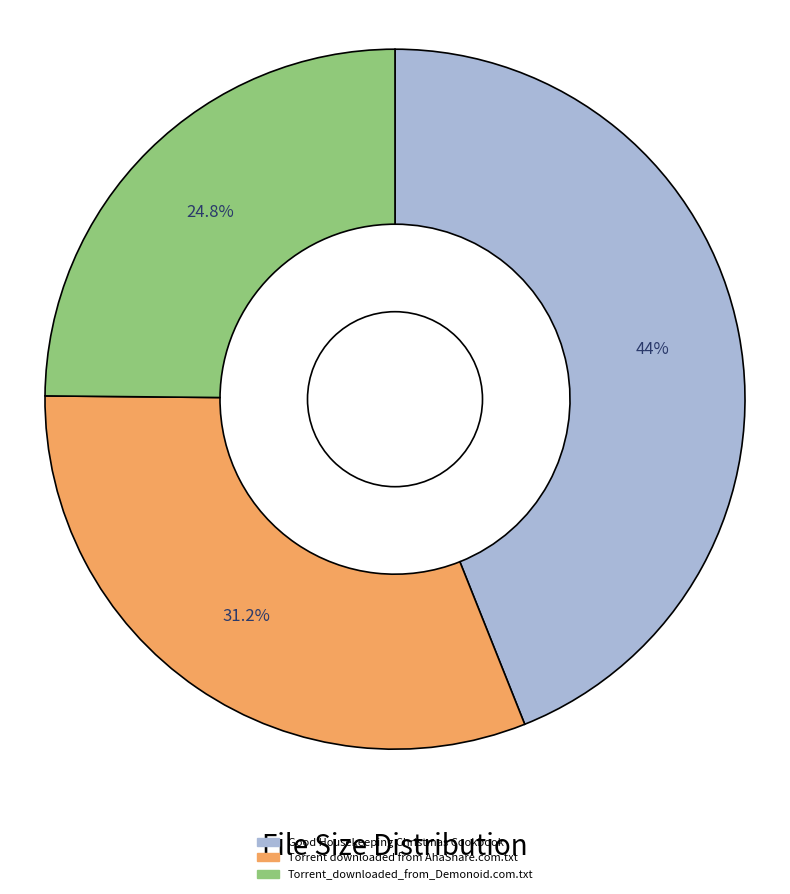

How many segments does this pie chart have?

3